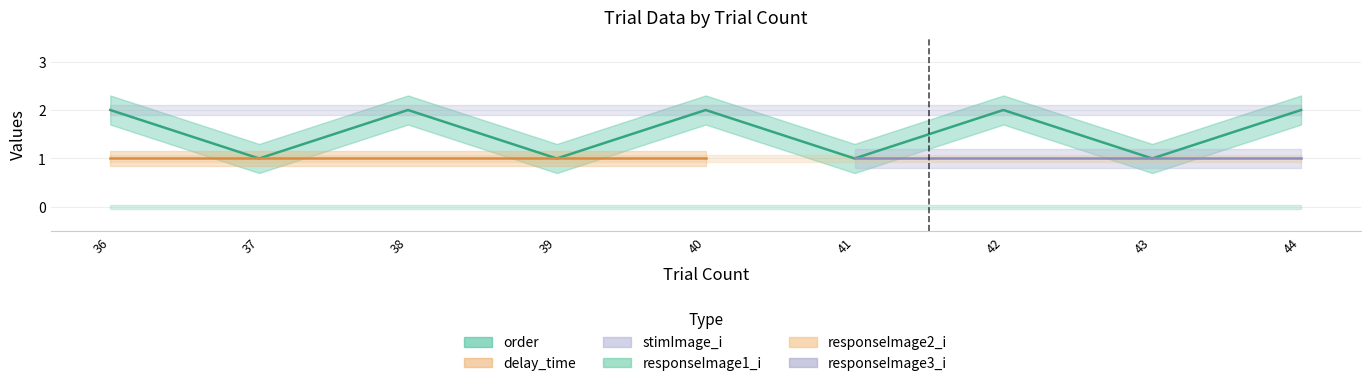

True or false: order and responseImage2_i intersect in this chart.

False